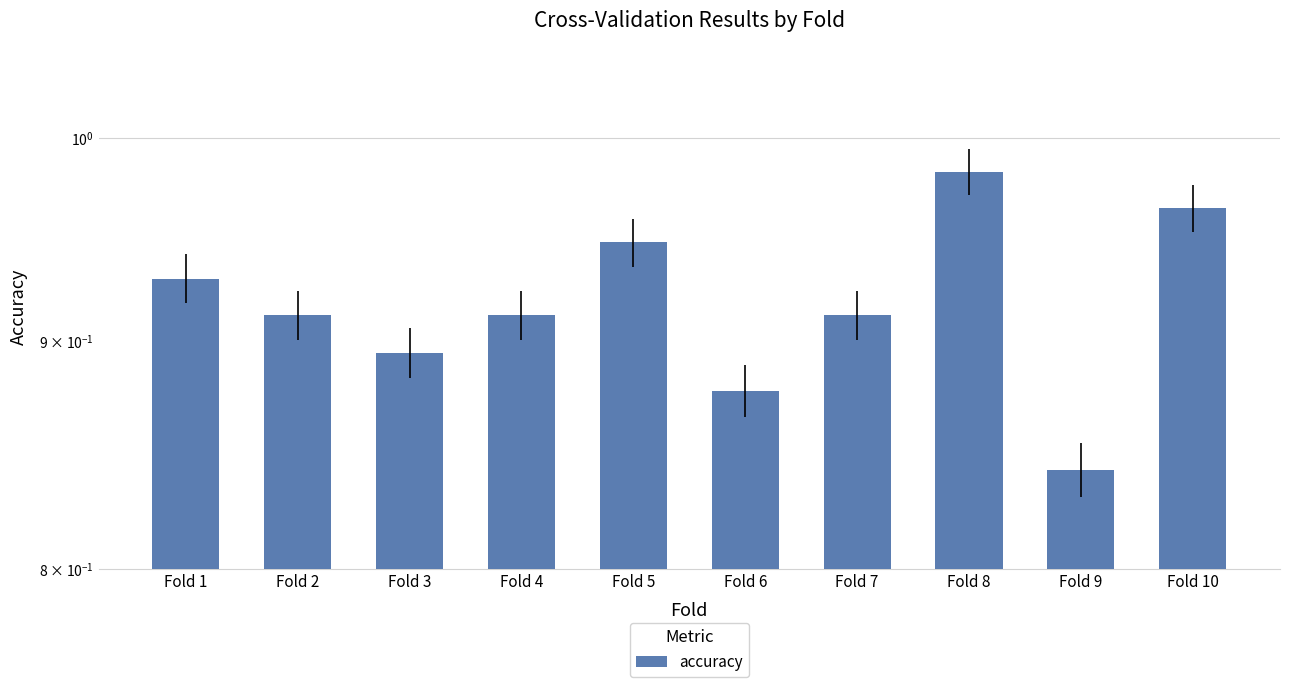

What value does the data have at Fold 3?

0.9